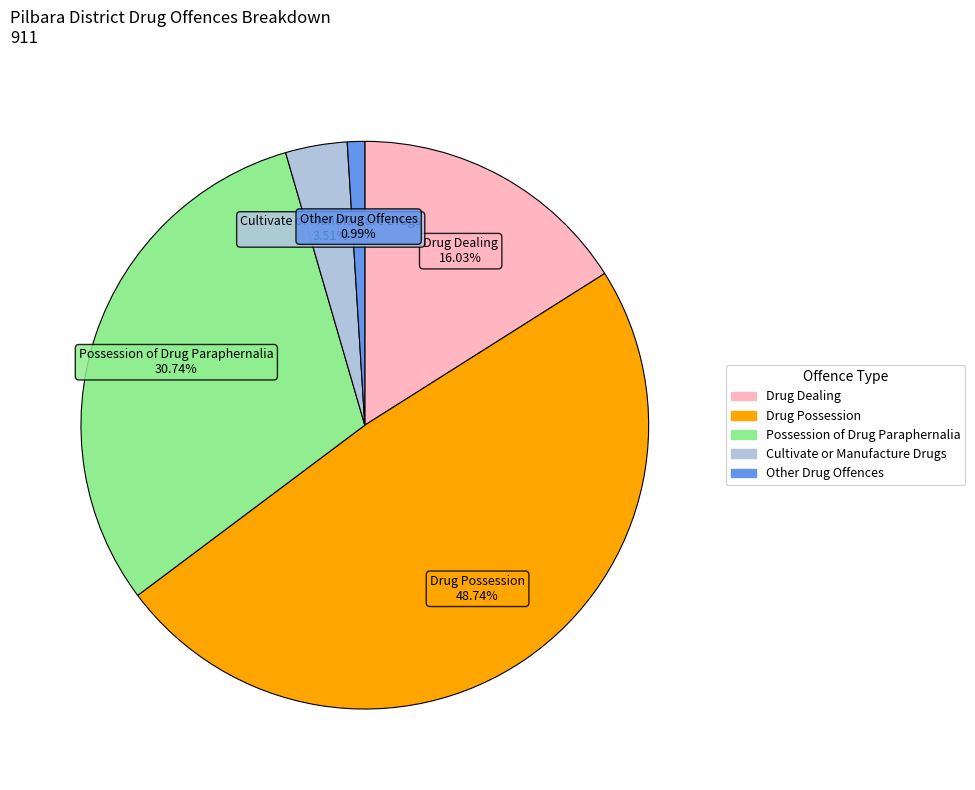

Is there any slice that represents more than half of the pie?

No